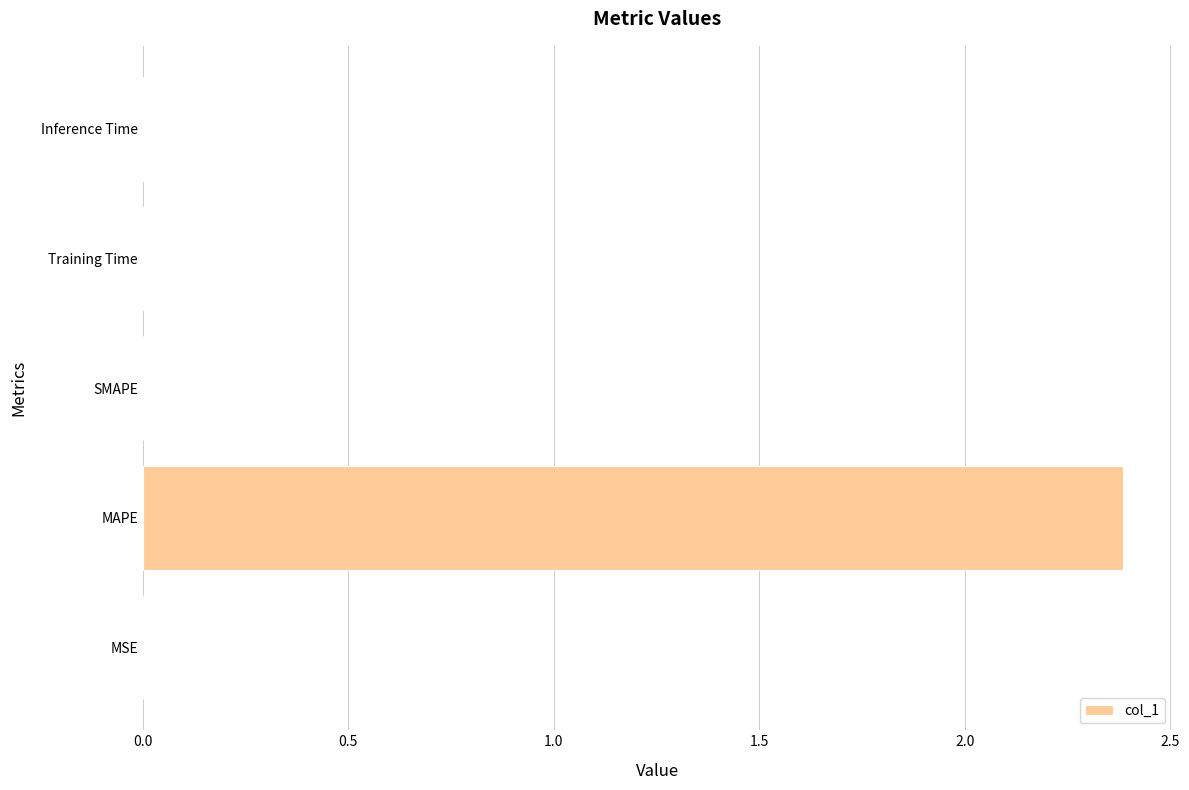

What is the greatest value displayed?

2.4